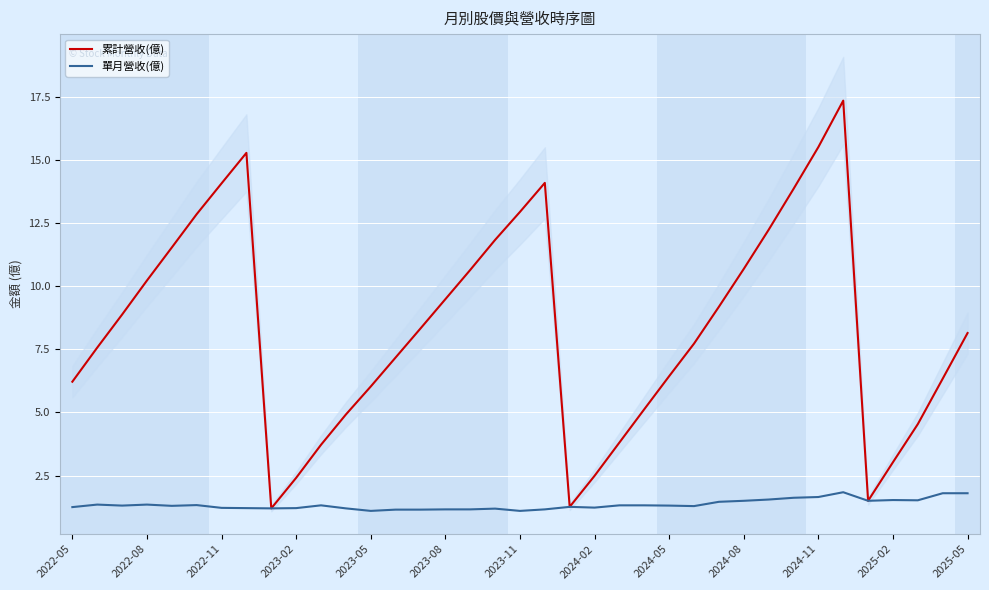

Is the value of 單月營收(億) at 2025-02 greater than the value of 累計營收(億) at 14?

No